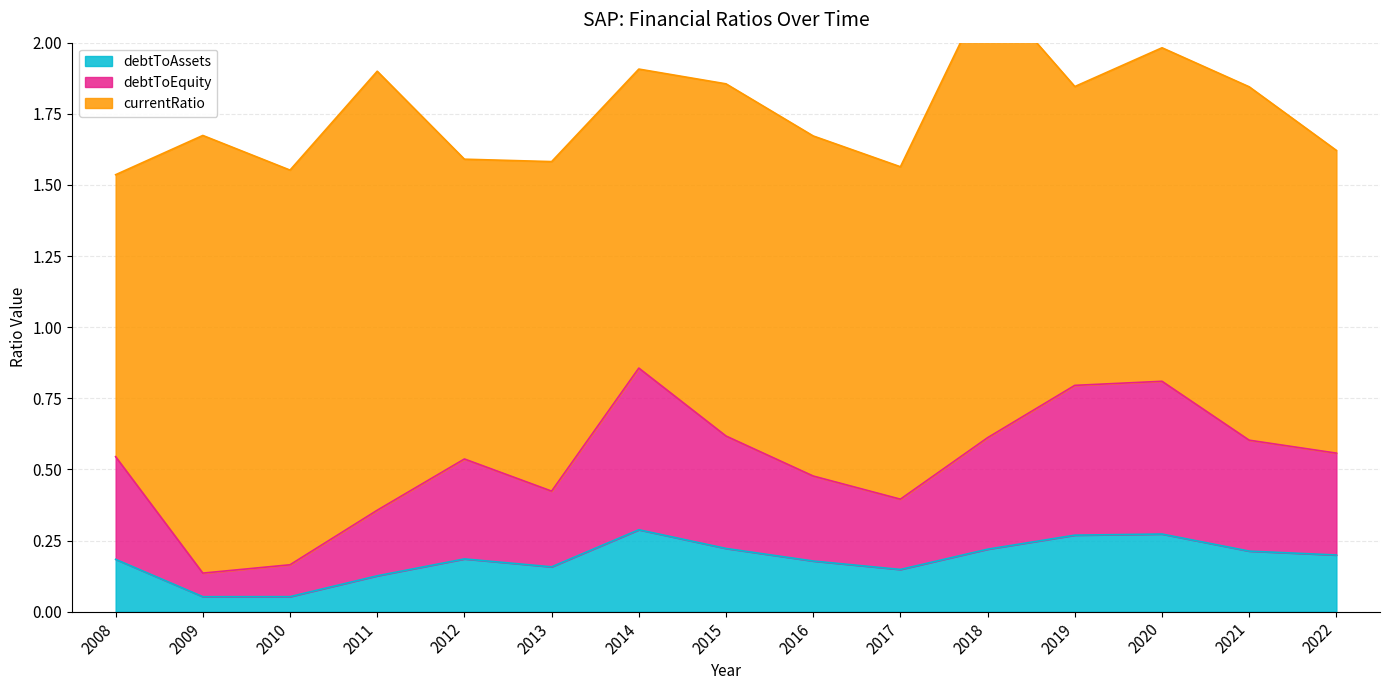

Is it true that debtToAssets equals 0.0 at 2016?

False